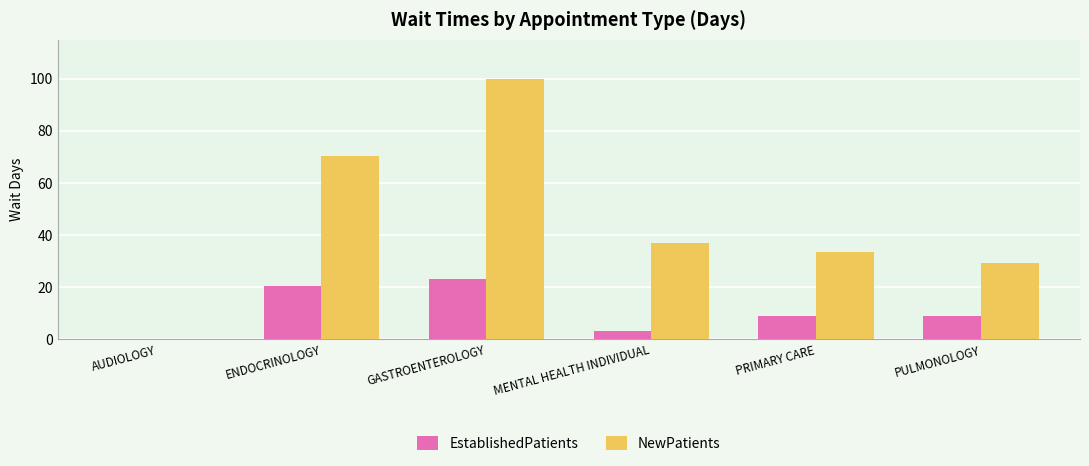

What is the spread (max minus min) of values at PRIMARY CARE?

24.8